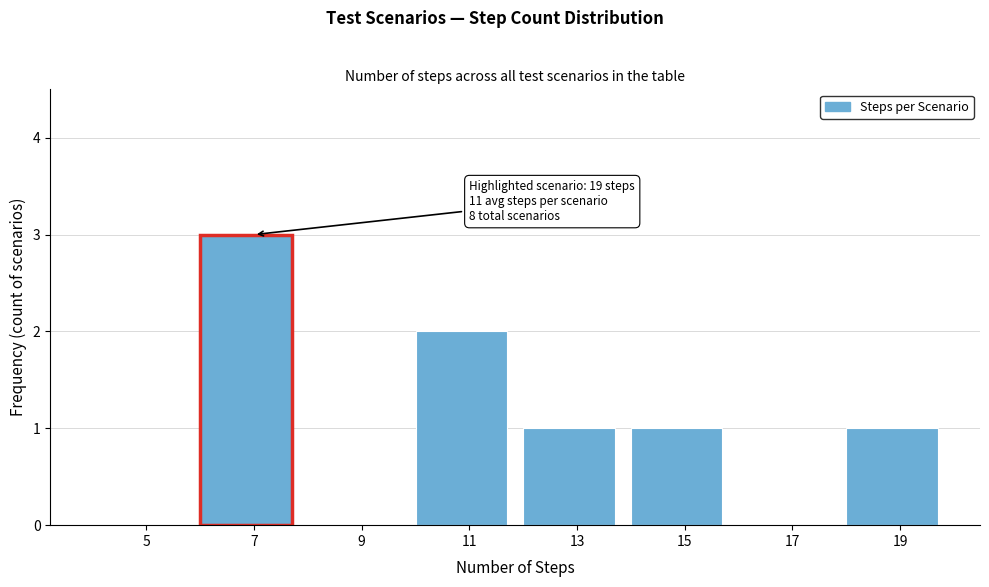

Reading right to left, list all the values displayed in this chart.

19=1	17=0	15=1	13=1	11=2	9=0	7=3	5=0